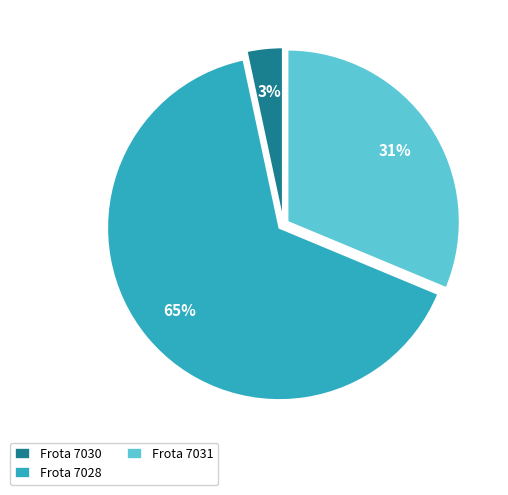

What percentage is the Frota 7030 slice, to the nearest percent?

3%